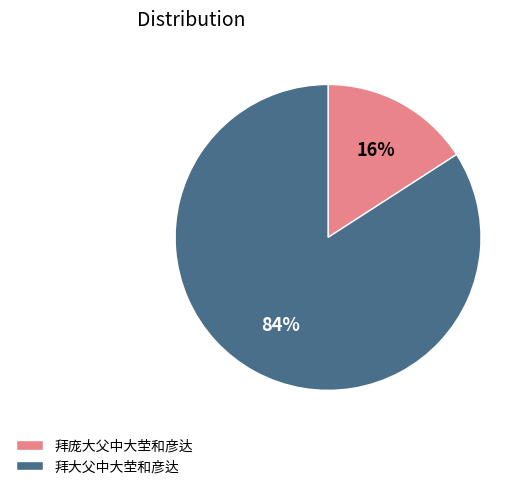

What is the smallest slice in the pie chart?

拜庞大父中大茔和彦达